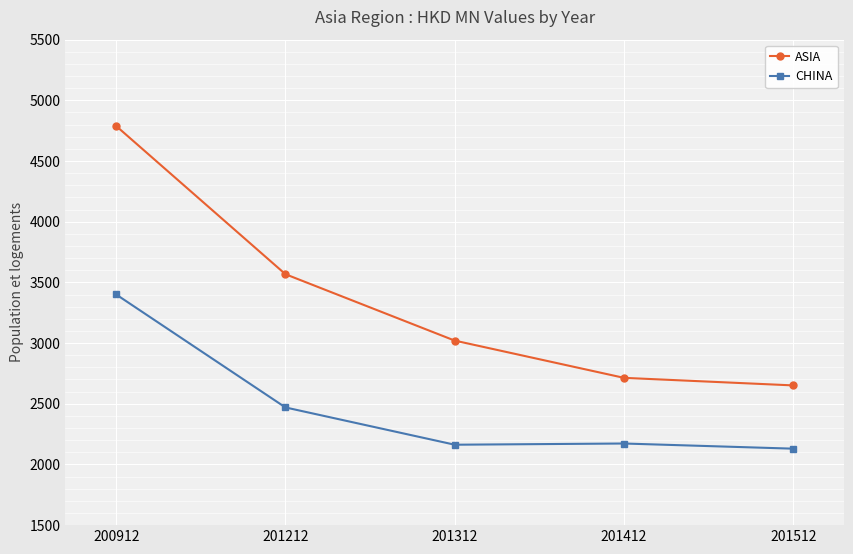

What is the greatest value displayed?

4788.5